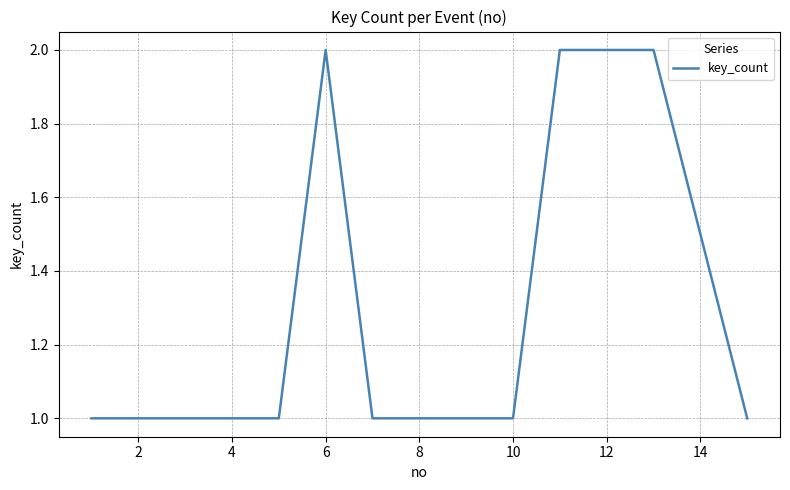

What is the greatest value displayed?

2